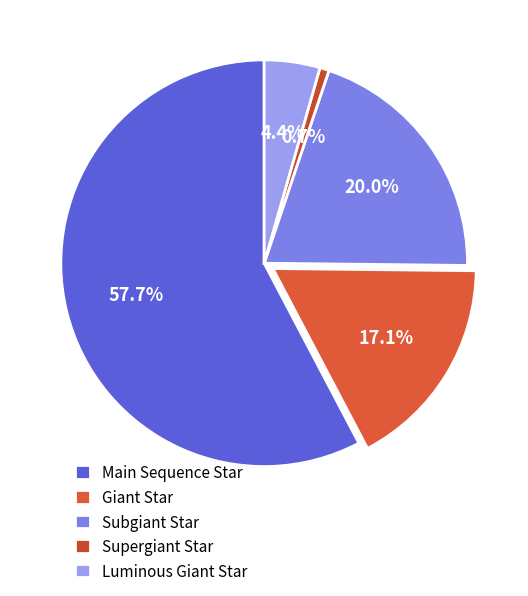

Which category accounts for the majority?

Main Sequence Star